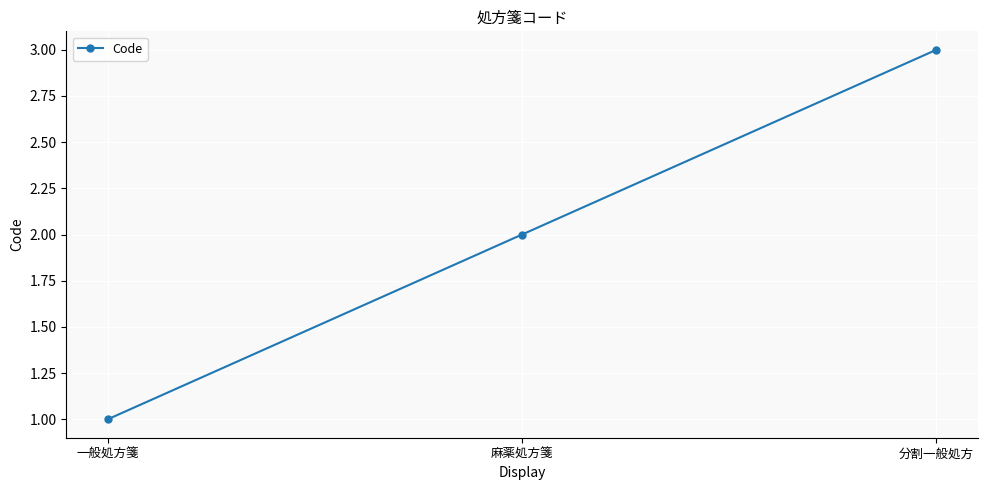

List the labels in order of value, smallest first.

一般処方箋, 麻薬処方箋, 分割一般処方